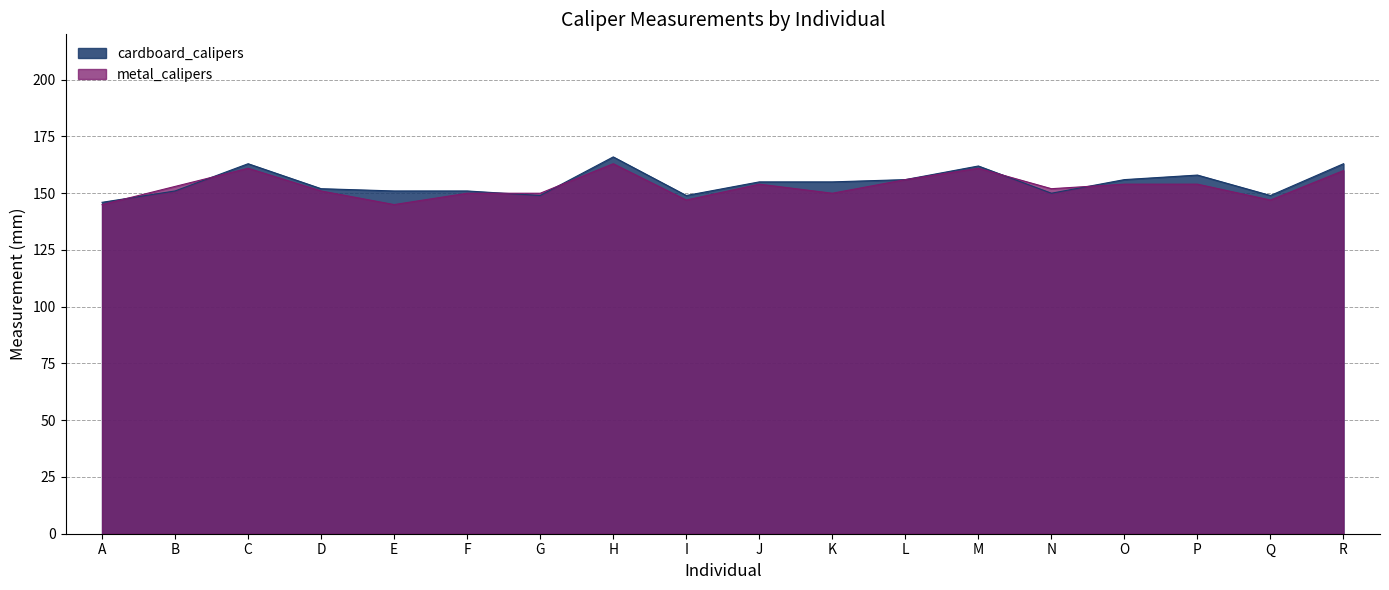

What is the sum of the metal_calipers values at Q and F?

297